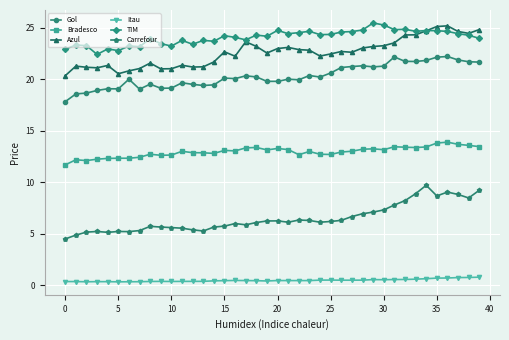

Which series has the largest total across all categories?

TIM